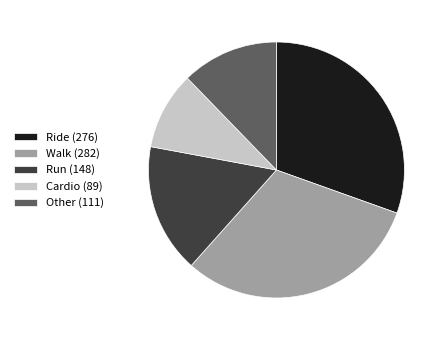

How many segments does this pie chart have?

5